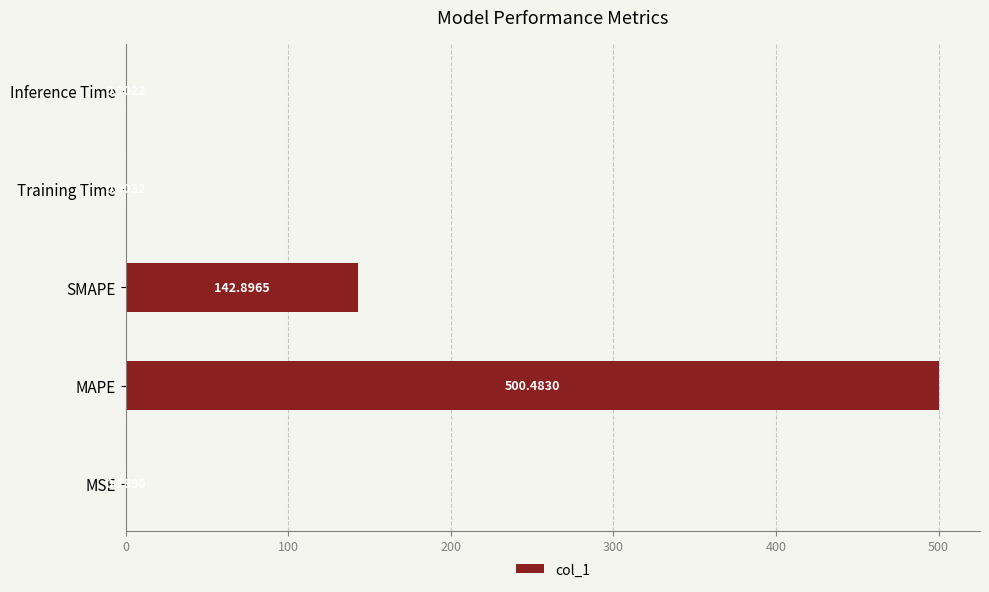

Which category has the highest value across all series?

MAPE